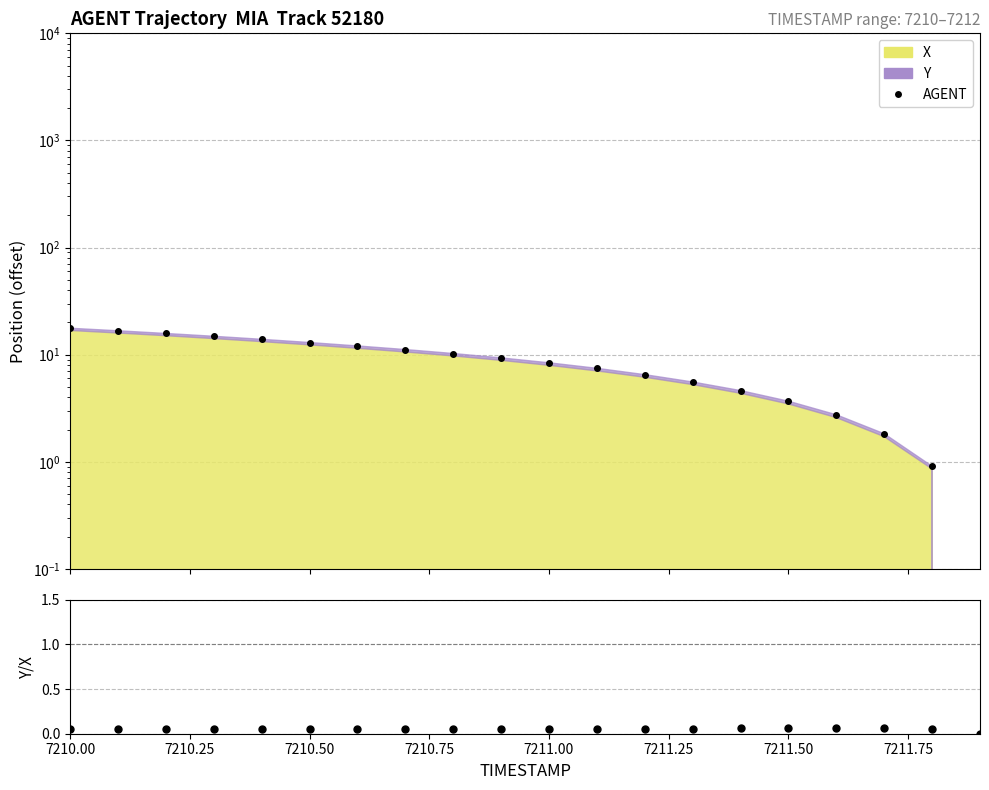

Count the number of categories in the chart.

20